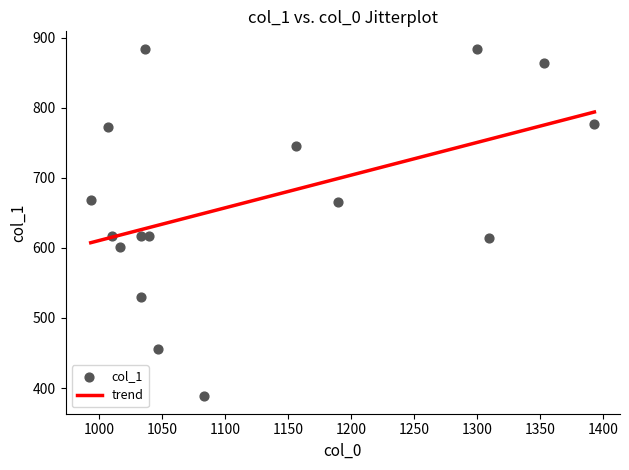

What is the range of Y values (max minus min)?

496.1